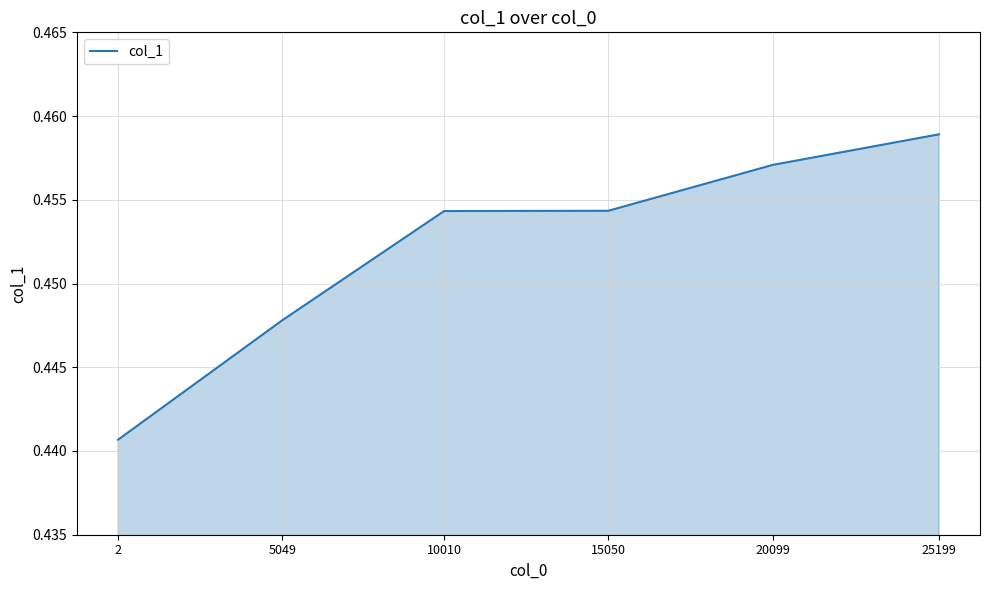

Does the chart have visible grid lines?

Yes